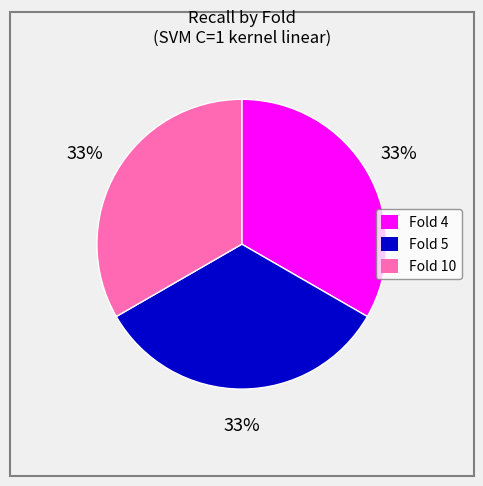

To the nearest percent, what is the combined percentage of Fold 5 and Fold 4?

67%